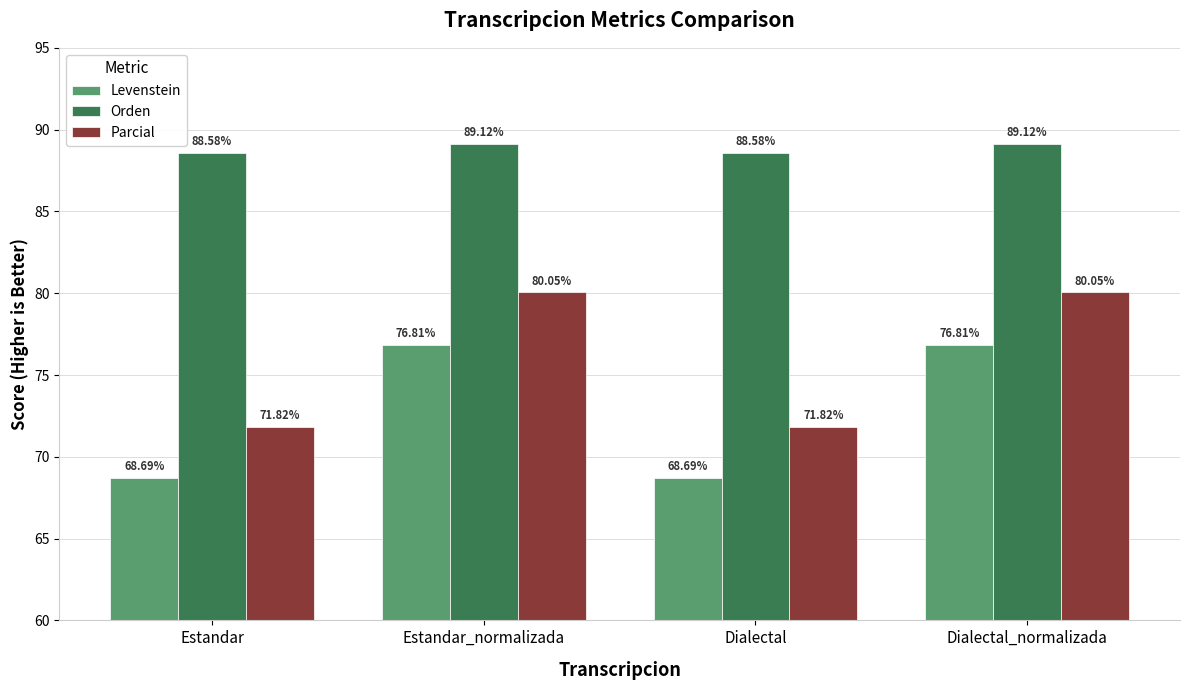

What is the lowest value of the Orden series?

88.6